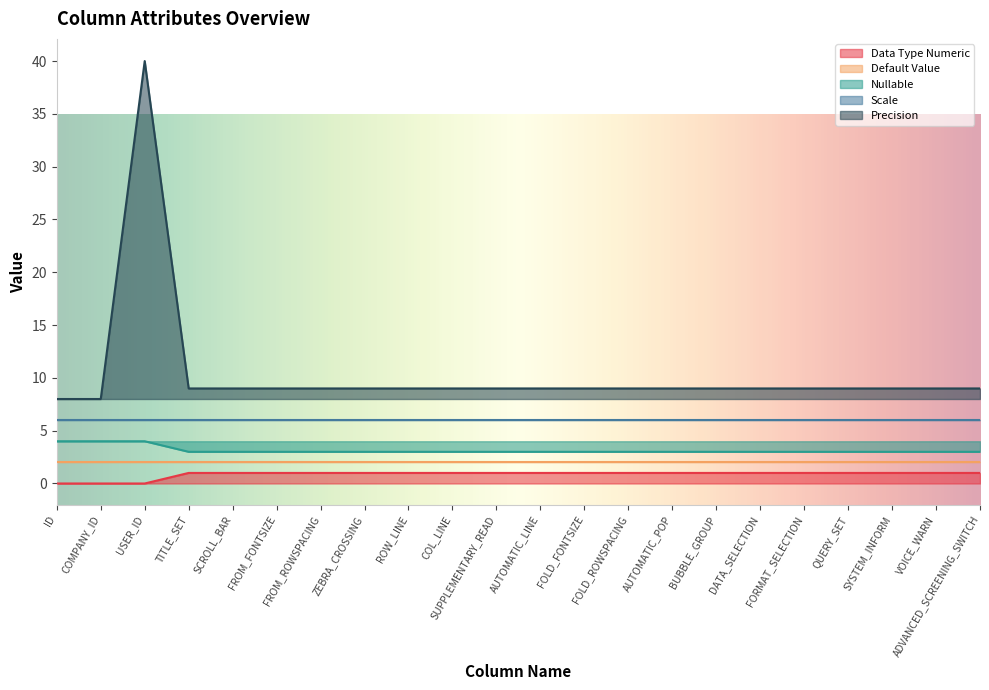

Is the value of Nullable at VOICE_WARN greater than the value of Data Type Numeric at ID?

Yes